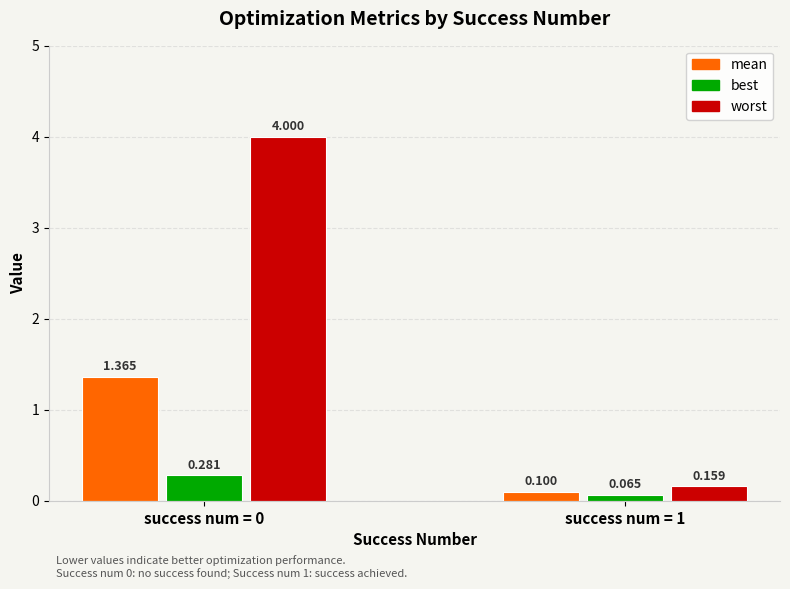

Are the bars grouped side by side (vs. stacked)?

Yes